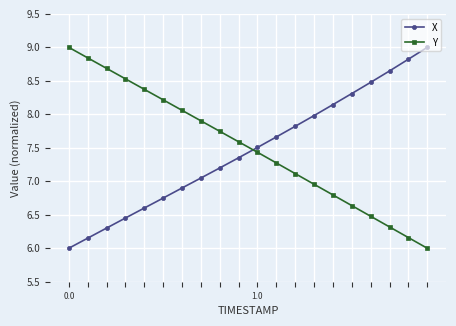

How many data points in X are less than 7?

7